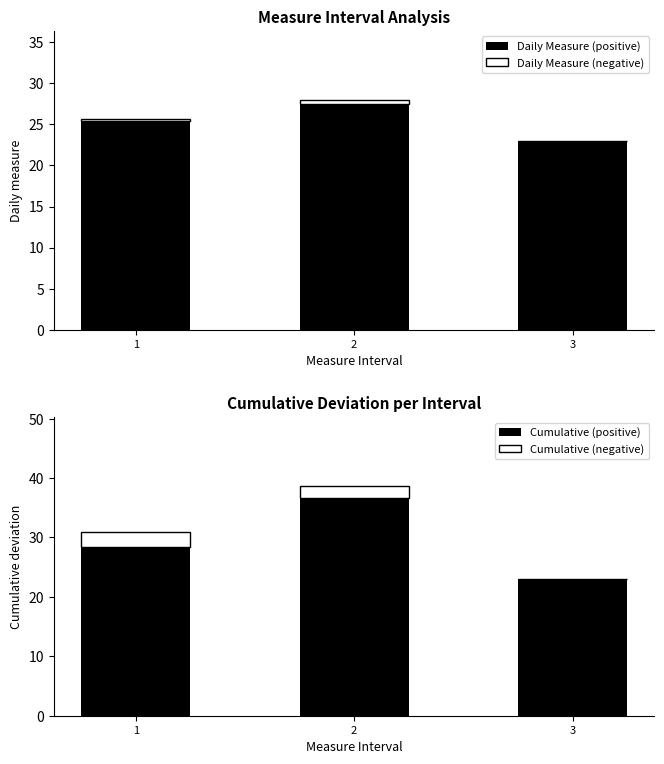

At which label is Daily Measure (negative) closest to 0?

3